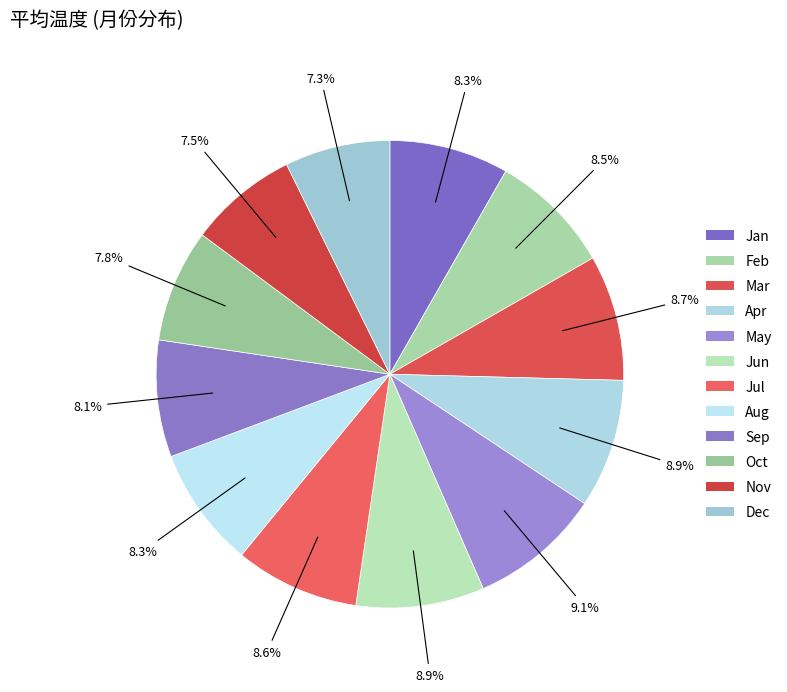

How many segments does this pie chart have?

12